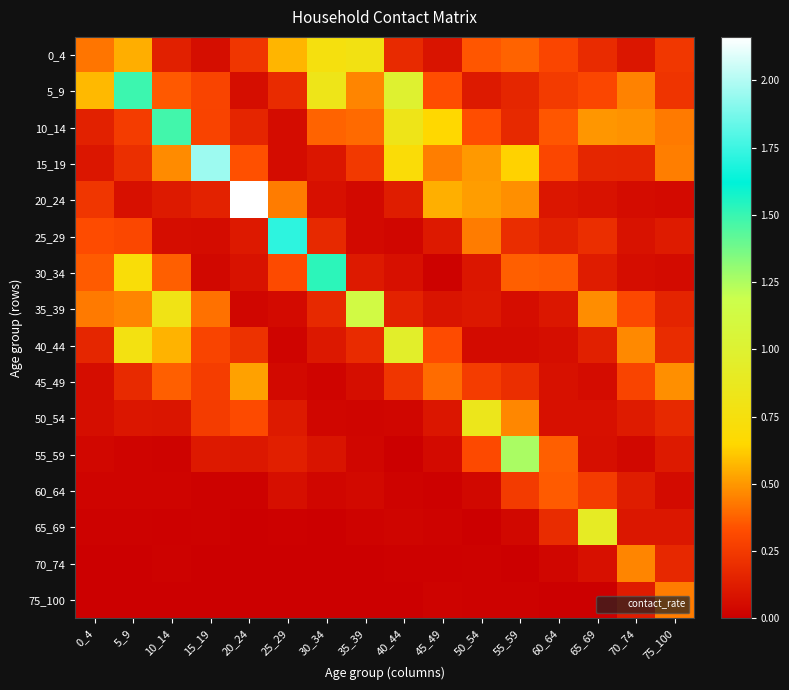

Reading right to left, what are all the values shown in this chart?

0_4: 75_100=0.2	70_74=0.1	65_69=0.2	60_64=0.3	55_59=0.4	50_54=0.3	45_49=0.1	40_44=0.2	35_39=0.8	30_34=0.8	25_29=0.6	20_24=0.2	15_19=0.1	10_14=0.1	5_9=0.6	0_4=0.4
5_9: 75_100=0.2	70_74=0.5	65_69=0.3	60_64=0.3	55_59=0.2	50_54=0.1	45_49=0.3	40_44=1.0	35_39=0.5	30_34=0.8	25_29=0.2	20_24=0.1	15_19=0.3	10_14=0.4	5_9=1.5	0_4=0.6
10_14: 75_100=0.4	70_74=0.5	65_69=0.5	60_64=0.3	55_59=0.2	50_54=0.3	45_49=0.6	40_44=0.8	35_39=0.4	30_34=0.4	25_29=0.1	20_24=0.2	15_19=0.3	10_14=1.5	5_9=0.3	0_4=0.1
15_19: 75_100=0.4	70_74=0.2	65_69=0.2	60_64=0.3	55_59=0.6	50_54=0.5	45_49=0.4	40_44=0.7	35_39=0.2	30_34=0.1	25_29=0.1	20_24=0.3	15_19=2.0	10_14=0.5	5_9=0.2	0_4=0.1
20_24: 75_100=0.0	70_74=0.1	65_69=0.1	60_64=0.1	55_59=0.5	50_54=0.5	45_49=0.6	40_44=0.1	35_39=0.0	30_34=0.1	25_29=0.4	20_24=2.2	15_19=0.2	10_14=0.1	5_9=0.1	0_4=0.2
25_29: 75_100=0.1	70_74=0.1	65_69=0.2	60_64=0.1	55_59=0.2	50_54=0.4	45_49=0.1	40_44=0.0	35_39=0.0	30_34=0.2	25_29=1.7	20_24=0.1	15_19=0.1	10_14=0.1	5_9=0.3	0_4=0.3
30_34: 75_100=0.1	70_74=0.1	65_69=0.1	60_64=0.4	55_59=0.4	50_54=0.1	45_49=0.0	40_44=0.1	35_39=0.1	30_34=1.5	25_29=0.3	20_24=0.1	15_19=0.0	10_14=0.4	5_9=0.7	0_4=0.4
35_39: 75_100=0.2	70_74=0.3	65_69=0.5	60_64=0.1	55_59=0.1	50_54=0.1	45_49=0.1	40_44=0.1	35_39=1.1	30_34=0.2	25_29=0.0	20_24=0.0	15_19=0.4	10_14=0.8	5_9=0.5	0_4=0.4
40_44: 75_100=0.2	70_74=0.5	65_69=0.1	60_64=0.1	55_59=0.1	50_54=0.1	45_49=0.3	40_44=0.9	35_39=0.2	30_34=0.1	25_29=0.0	20_24=0.2	15_19=0.3	10_14=0.6	5_9=0.8	0_4=0.2
45_49: 75_100=0.5	70_74=0.3	65_69=0.1	60_64=0.1	55_59=0.2	50_54=0.3	45_49=0.4	40_44=0.2	35_39=0.1	30_34=0.0	25_29=0.0	20_24=0.5	15_19=0.3	10_14=0.4	5_9=0.2	0_4=0.1
50_54: 75_100=0.2	70_74=0.1	65_69=0.1	60_64=0.1	55_59=0.5	50_54=0.8	45_49=0.1	40_44=0.0	35_39=0.0	30_34=0.0	25_29=0.1	20_24=0.3	15_19=0.3	10_14=0.1	5_9=0.1	0_4=0.1
55_59: 75_100=0.1	70_74=0.0	65_69=0.1	60_64=0.4	55_59=1.3	50_54=0.3	45_49=0.0	40_44=0.0	35_39=0.0	30_34=0.1	25_29=0.1	20_24=0.1	15_19=0.1	10_14=0.0	5_9=0.0	0_4=0.0
60_64: 75_100=0.1	70_74=0.1	65_69=0.3	60_64=0.4	55_59=0.3	50_54=0.0	45_49=0.0	40_44=0.0	35_39=0.0	30_34=0.0	25_29=0.1	20_24=0.0	15_19=0.0	10_14=0.0	5_9=0.0	0_4=0.0
65_69: 75_100=0.1	70_74=0.1	65_69=0.9	60_64=0.2	55_59=0.0	50_54=0.0	45_49=0.0	40_44=0.0	35_39=0.0	30_34=0.0	25_29=0.0	20_24=0.0	15_19=0.0	10_14=0.0	5_9=0.0	0_4=0.0
70_74: 75_100=0.2	70_74=0.5	65_69=0.1	60_64=0.0	55_59=0.0	50_54=0.0	45_49=0.0	40_44=0.0	35_39=0.0	30_34=0.0	25_29=0.0	20_24=0.0	15_19=0.0	10_14=0.0	5_9=0.0	0_4=0.0
75_100: 75_100=0.4	70_74=0.1	65_69=0.0	60_64=0.0	55_59=0.0	50_54=0.0	45_49=0.0	40_44=0.0	35_39=0.0	30_34=0.0	25_29=0.0	20_24=0.0	15_19=0.0	10_14=0.0	5_9=0.0	0_4=0.0